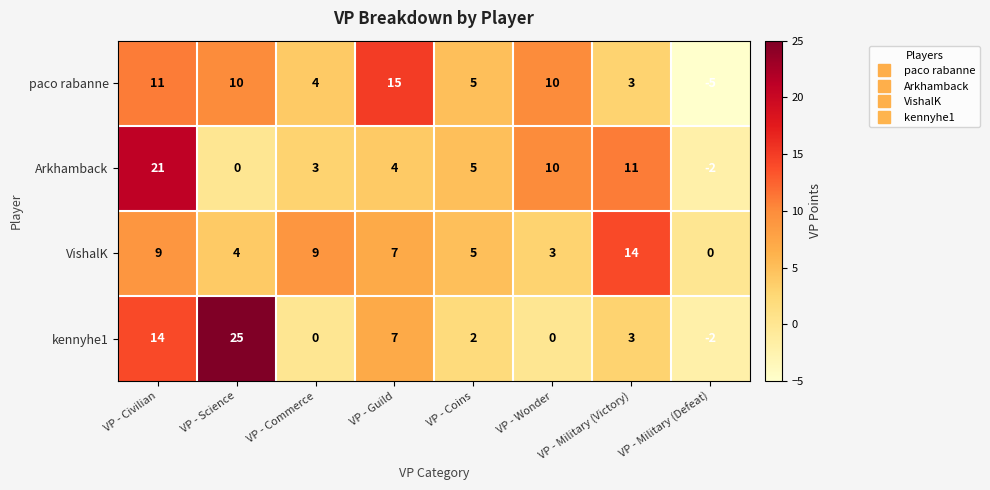

Is it true that VishalK equals 12 at VP - Civilian?

False